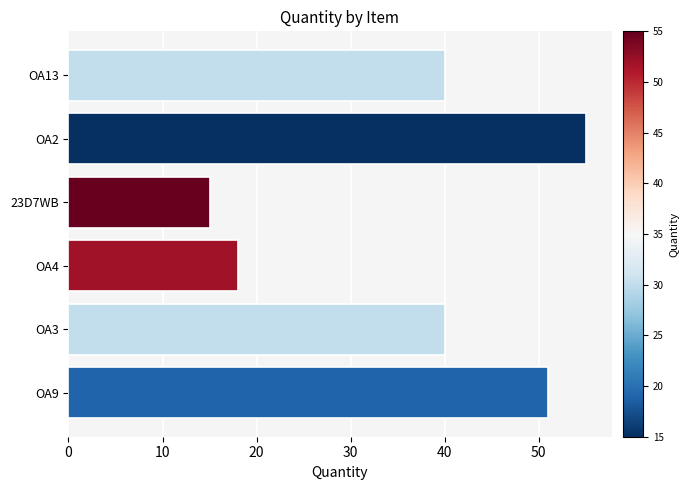

What is the change in value from 23D7WB to OA3?

+25